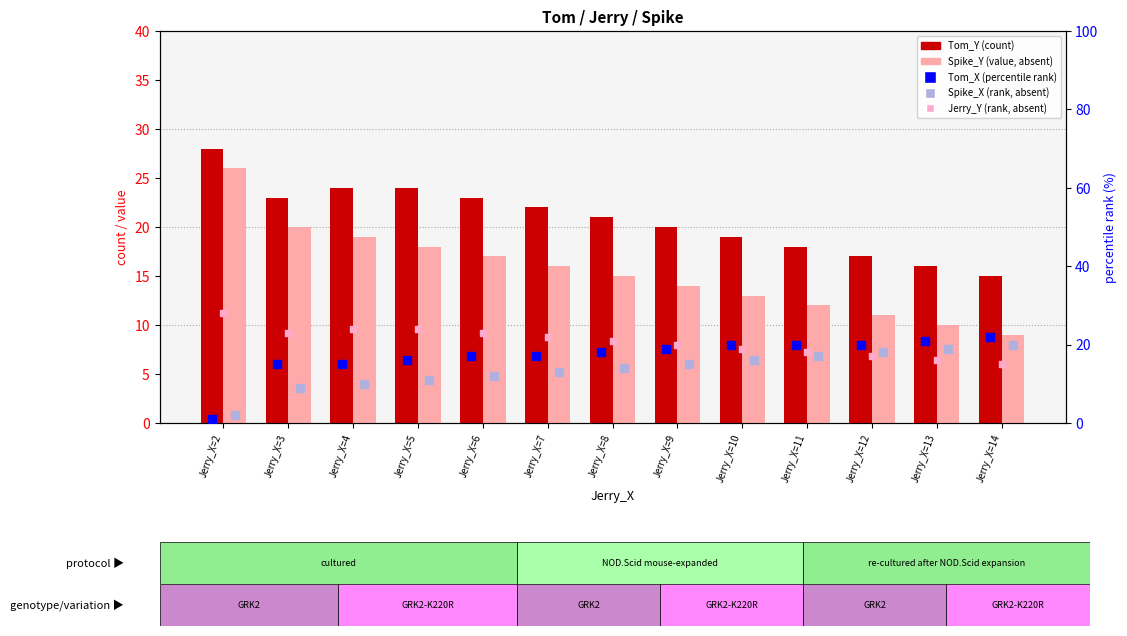

At how many categories does at least one series exceed 1?

13